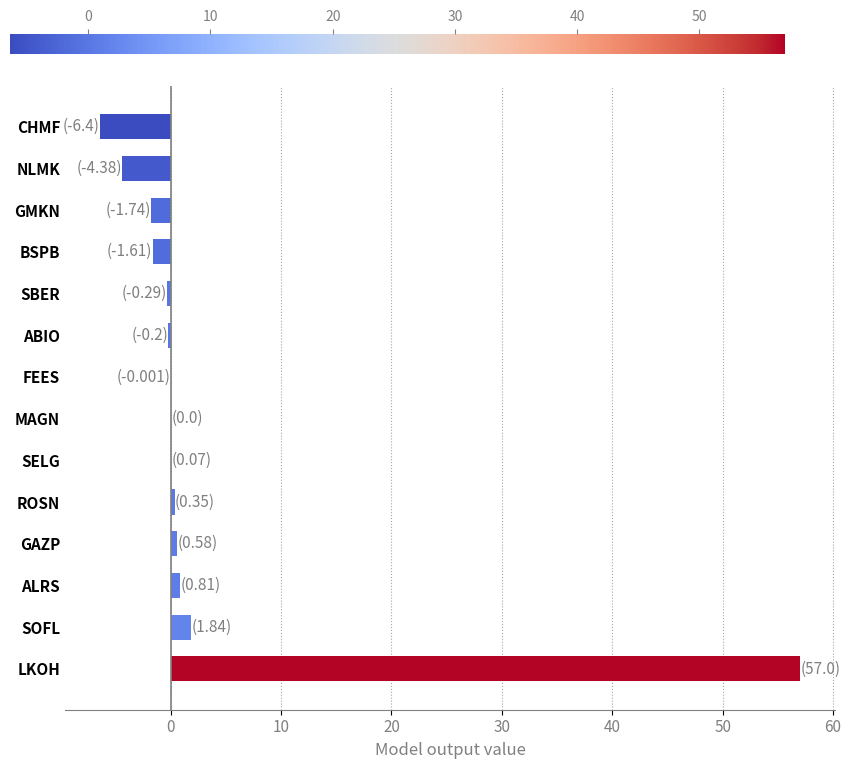

How many distinct data groups are displayed?

1